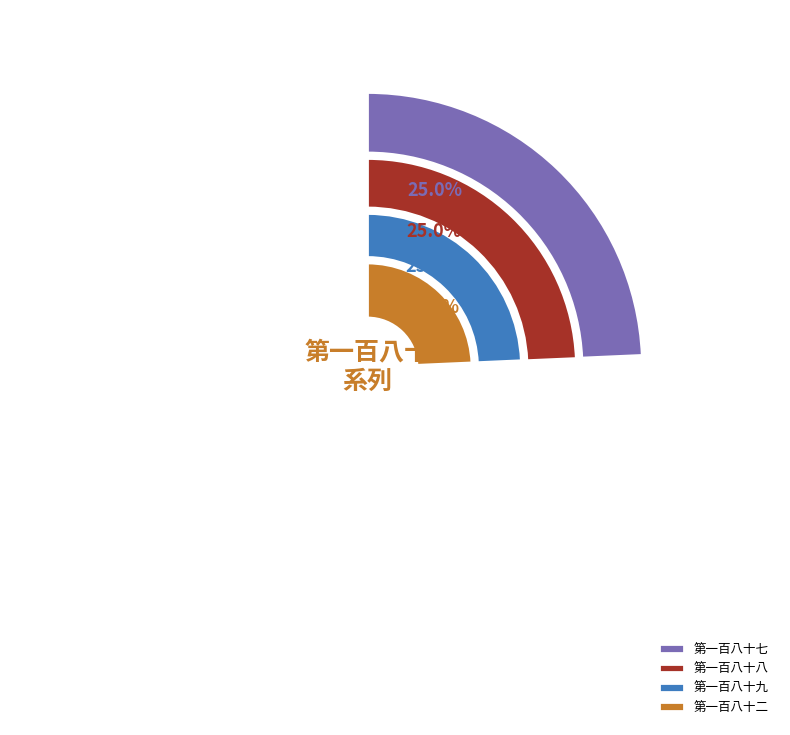

Does any single category account for the majority?

No